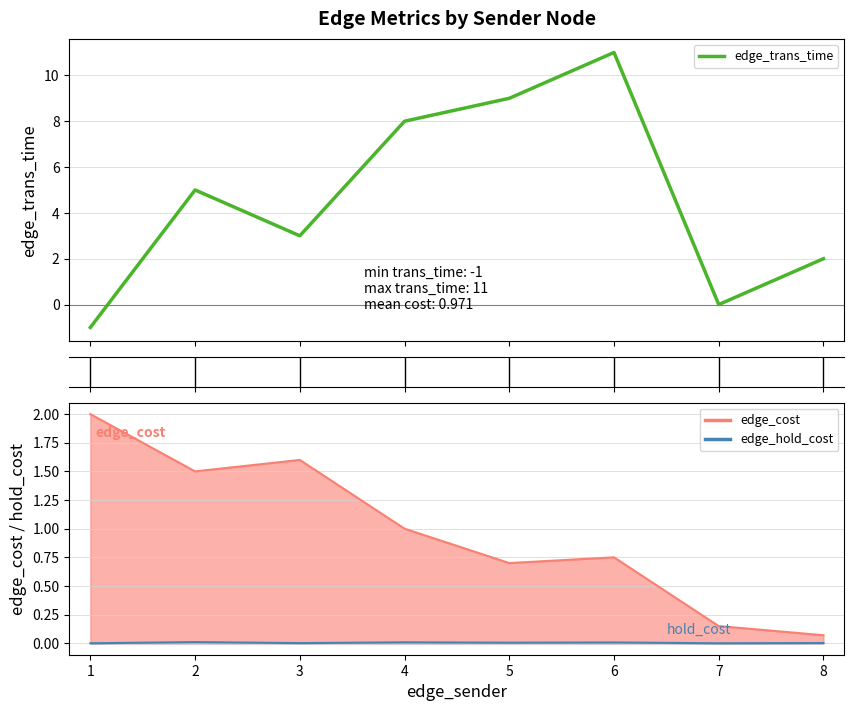

Is it true that the value at 3 is 2?

False